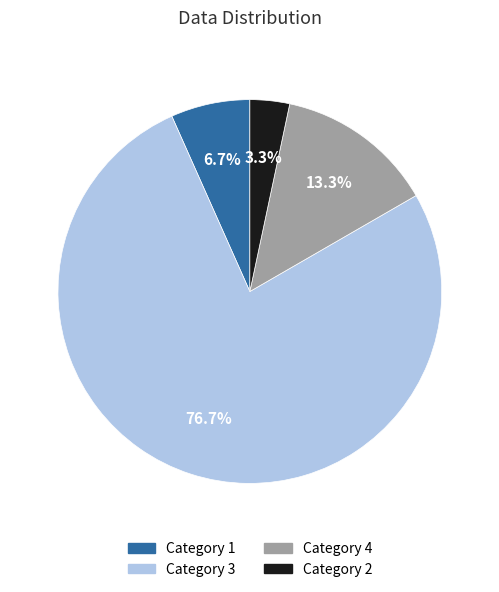

Does any single category account for the majority?

Yes